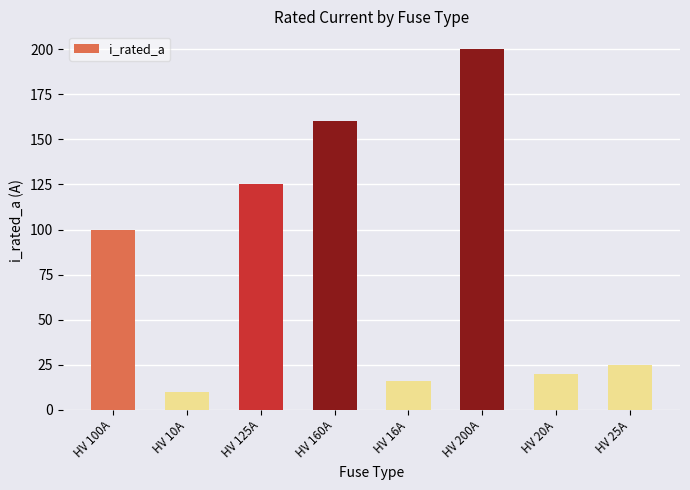

Rank the categories by value from lowest to highest.

HV 10A, HV 16A, HV 20A, HV 25A, HV 100A, HV 125A, HV 160A, HV 200A